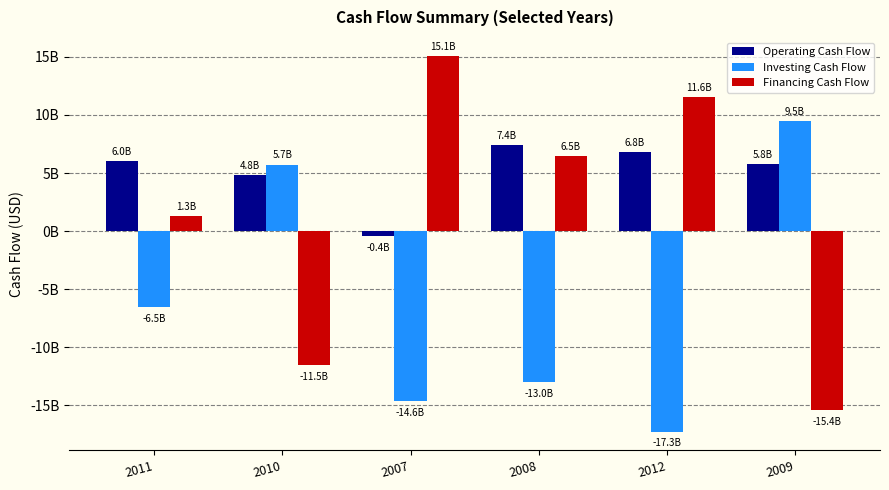

What are all the series names shown in the legend?

Operating Cash Flow, Investing Cash Flow, Financing Cash Flow